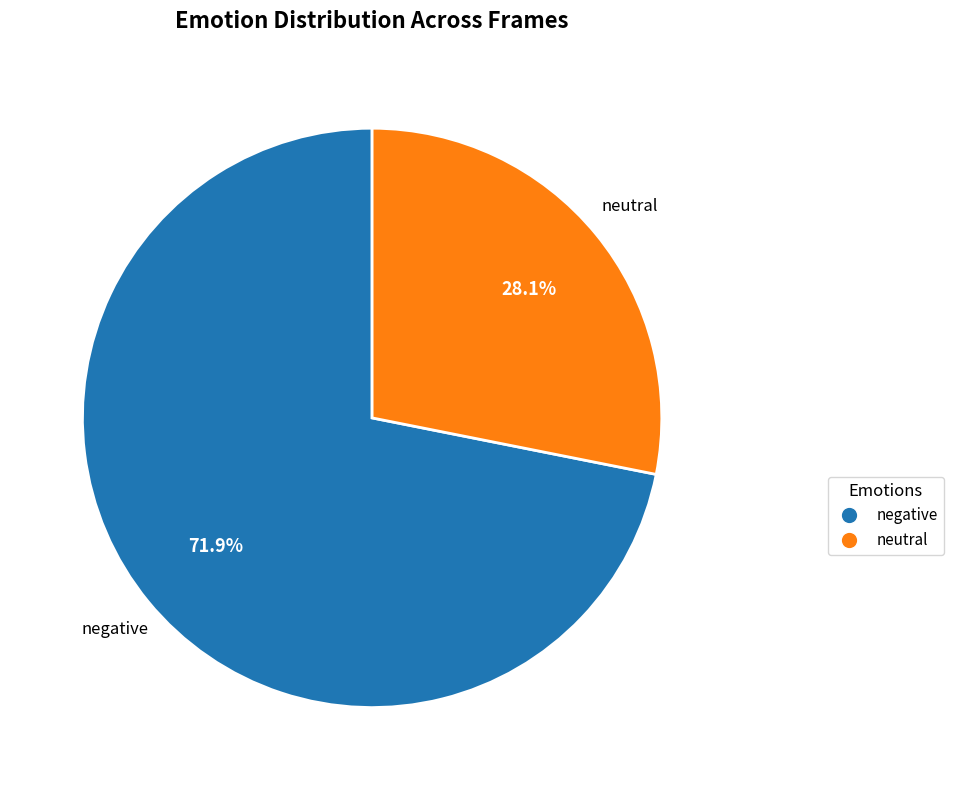

Which slice is the largest?

negative